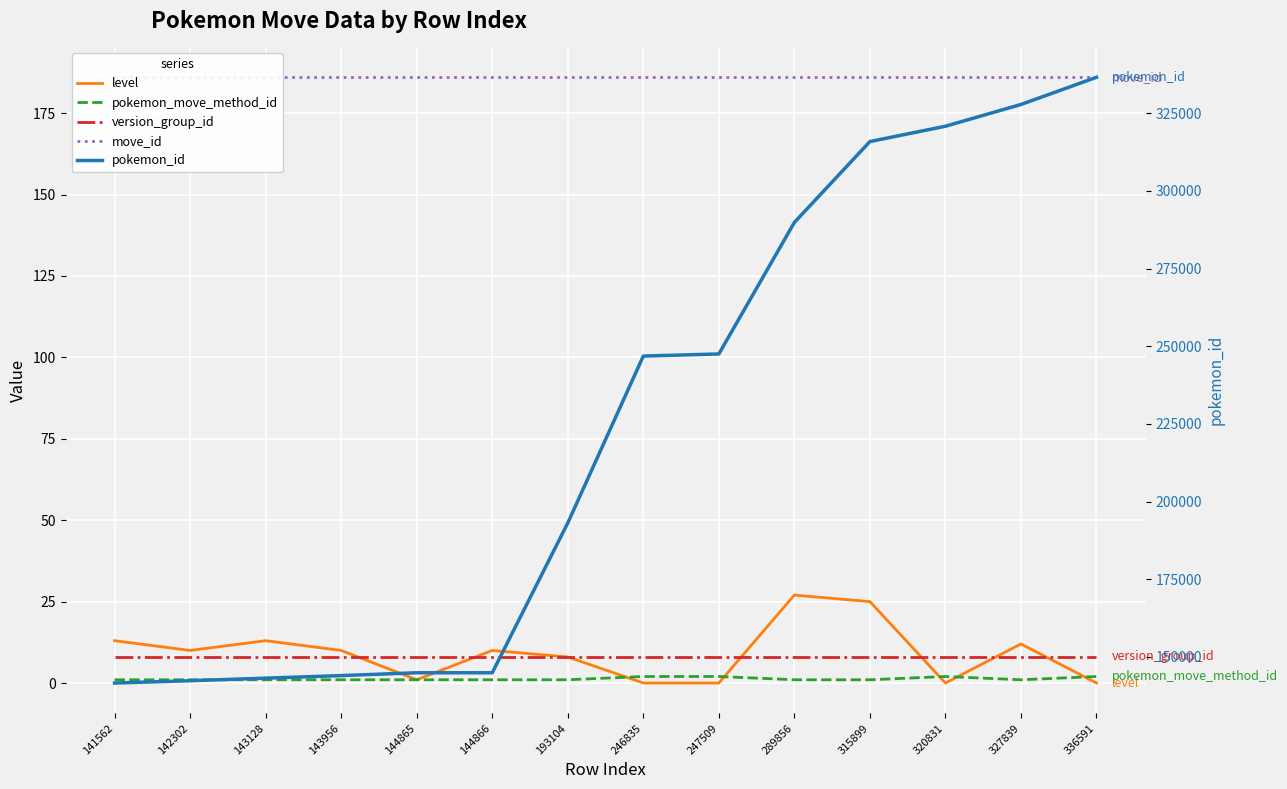

True or false: pokemon_id has a value of 141562 at 141562.

True